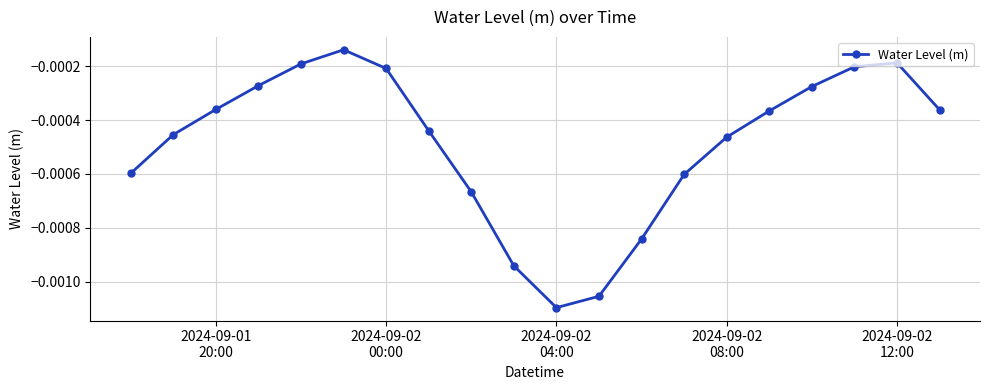

How many points are lower than both their immediate neighbors (excluding endpoints)?

1